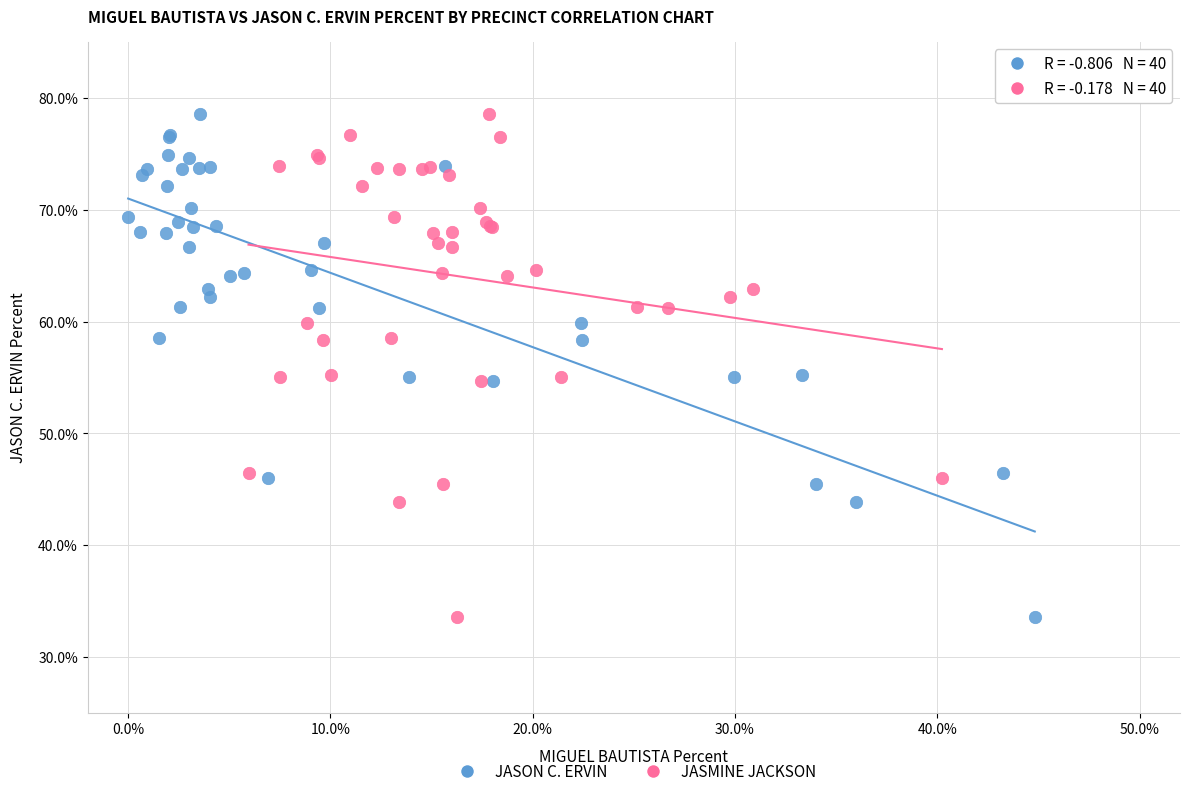

What are all the series names shown in the legend?

JASON C. ERVIN, JASMINE JACKSON